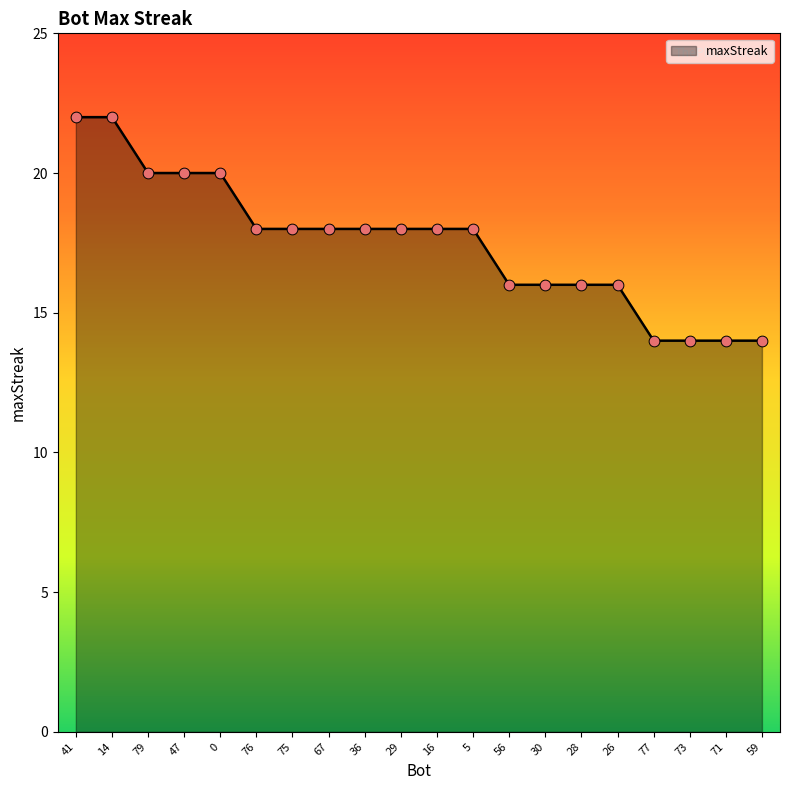

What is the change in value from 41 to 79?

-2